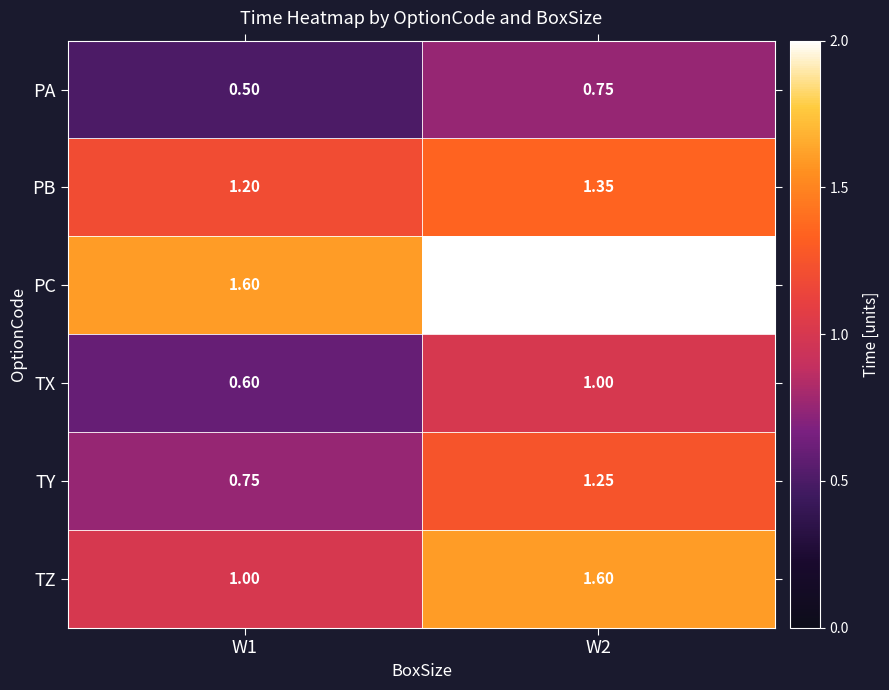

Is the value of PB at W2 greater than the value of TZ at W1?

Yes